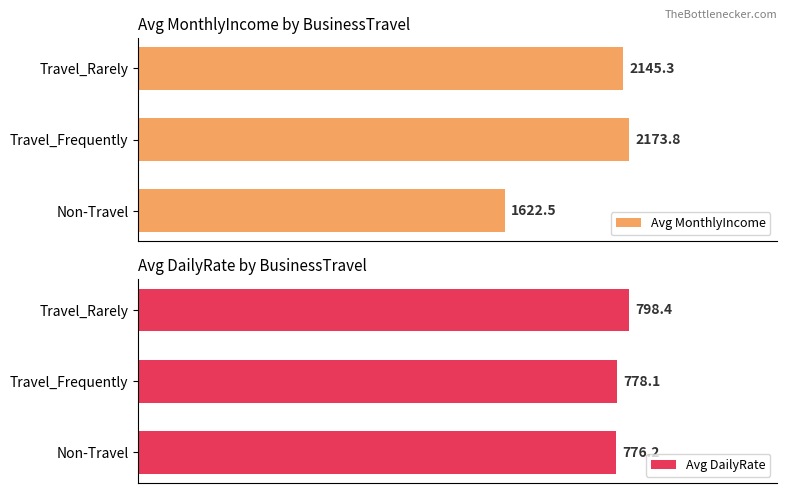

Rank the categories by Avg DailyRate value from highest to lowest.

Travel_Rarely, Travel_Frequently, Non-Travel